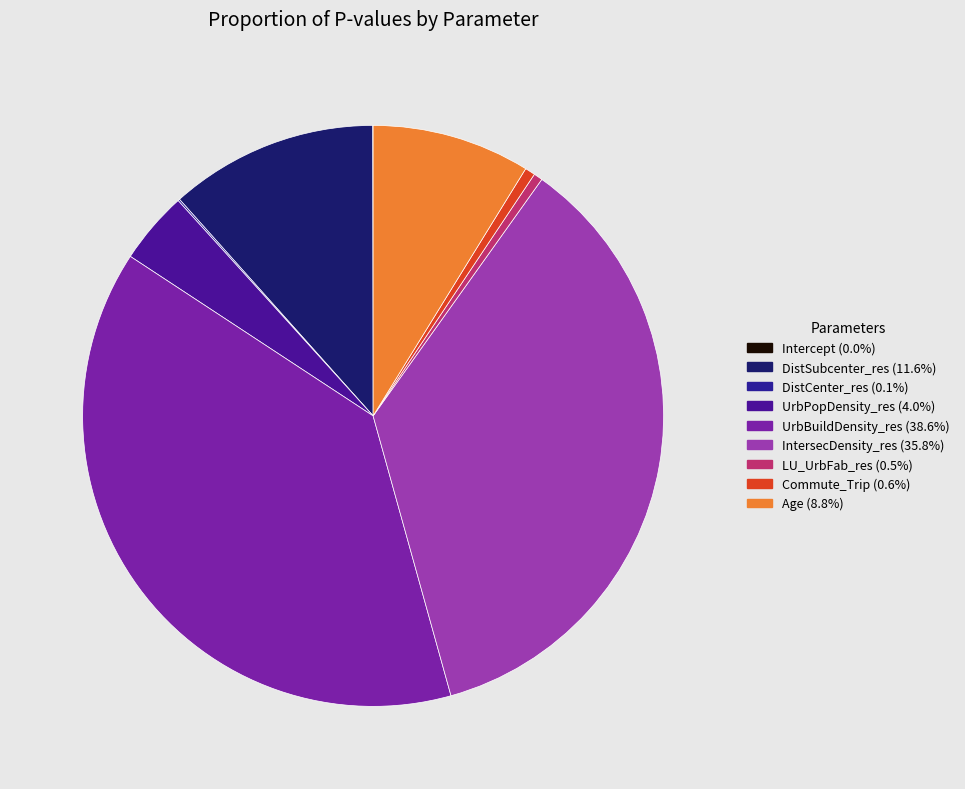

Is it true that UrbPopDensity_res is 4% of the pie?

True